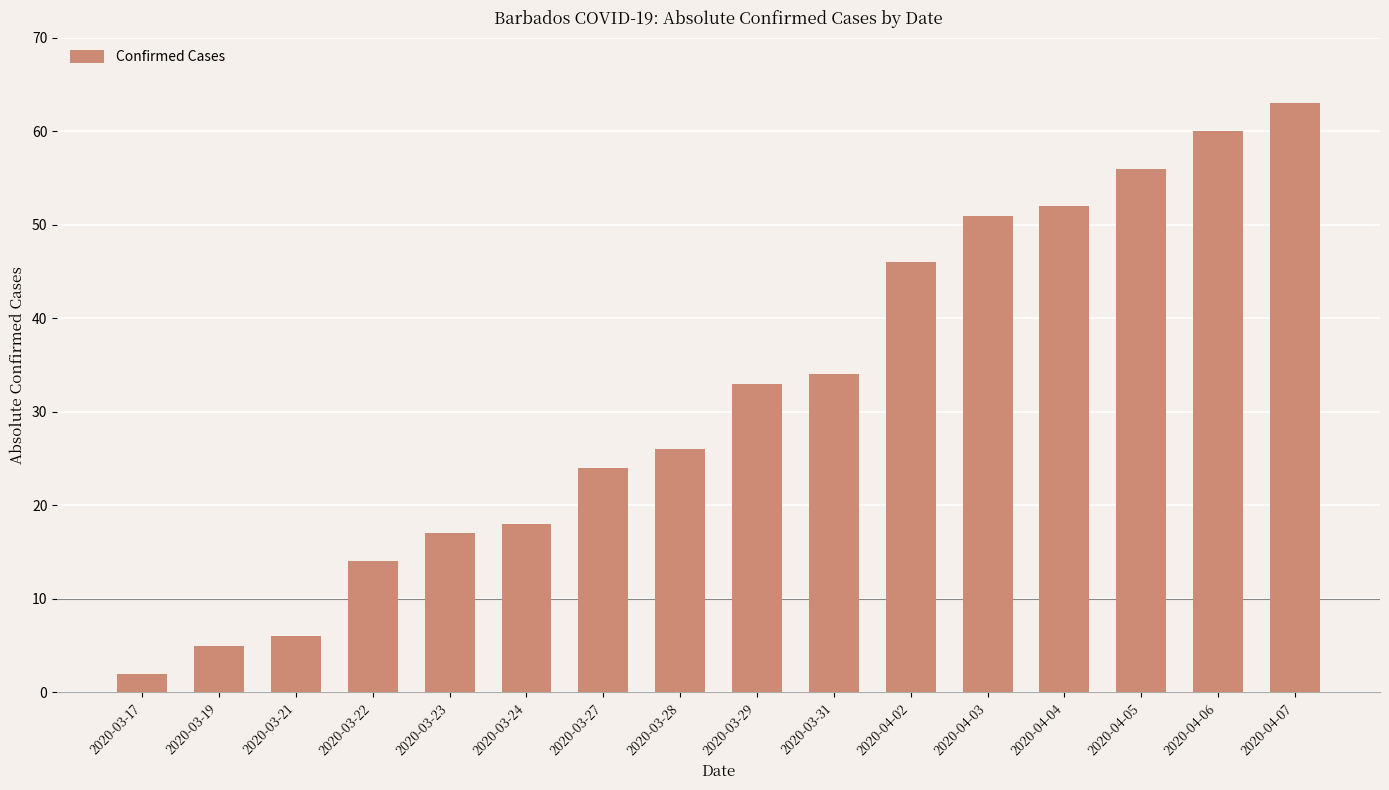

Which has a higher value, 2020-03-29 or 2020-04-03?

2020-04-03